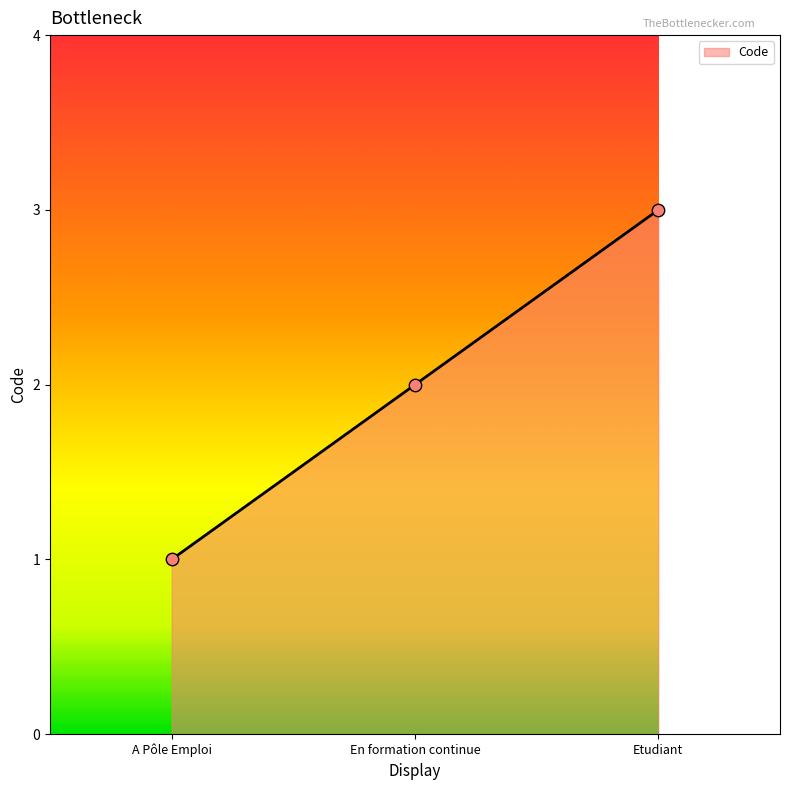

Between A Pôle Emploi and Etudiant, which is larger?

Etudiant